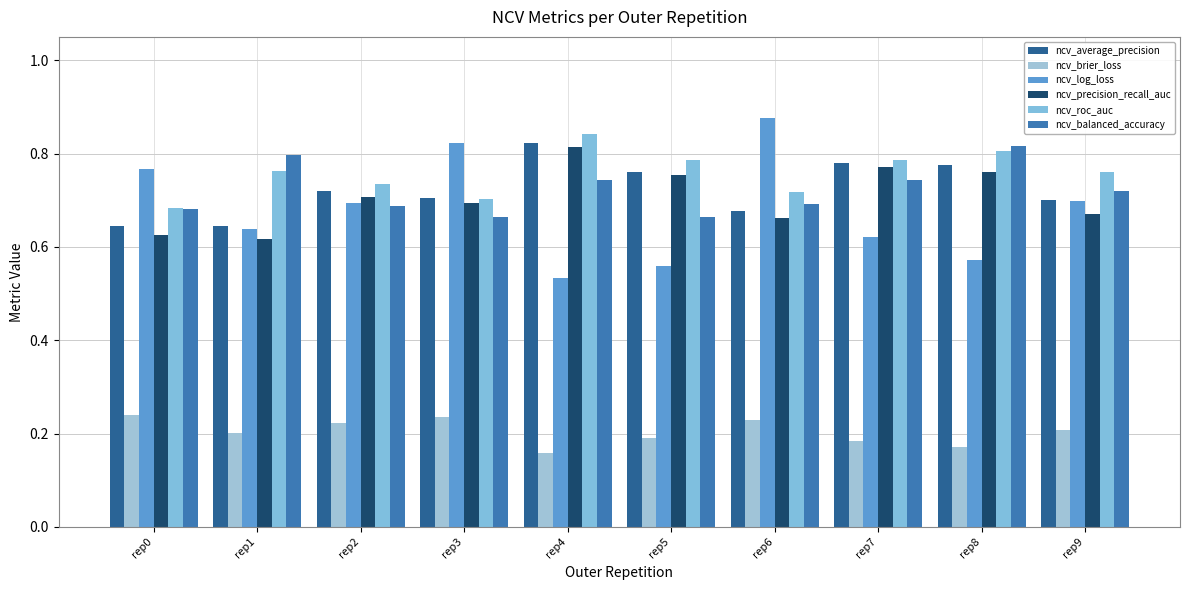

How many categories are shown in the chart?

10